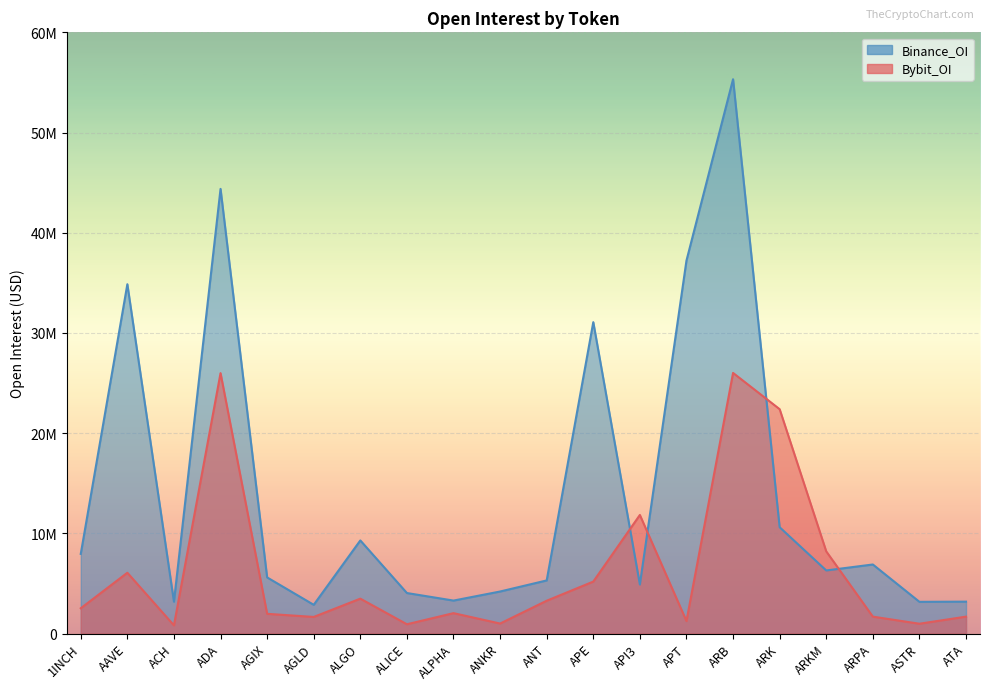

At which label is Bybit_OI closest to 13410377?

API3